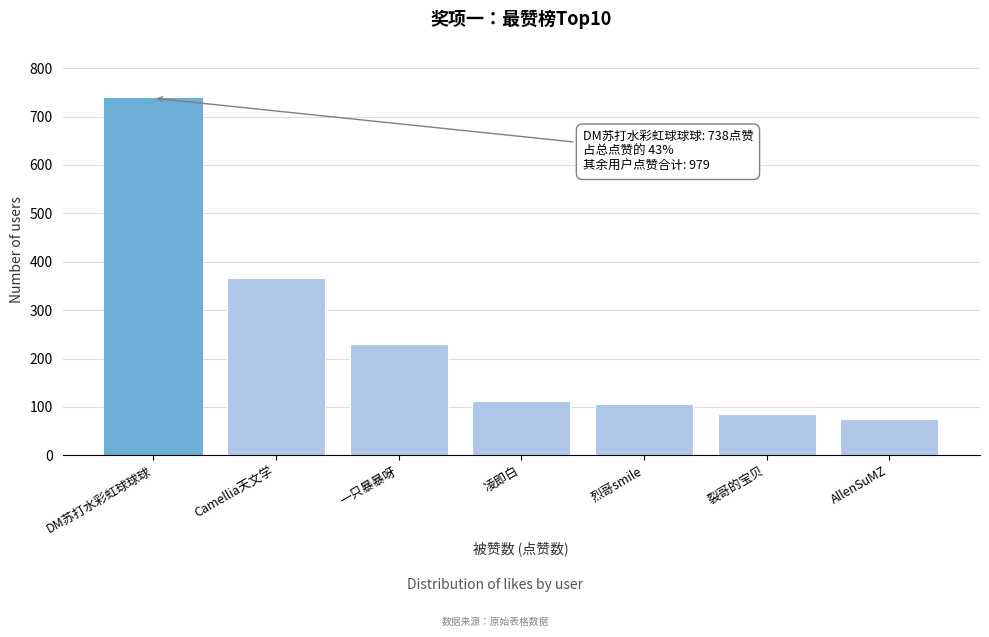

Reading left to right, list all the values displayed in this chart.

738	367	231	112	107	86	76